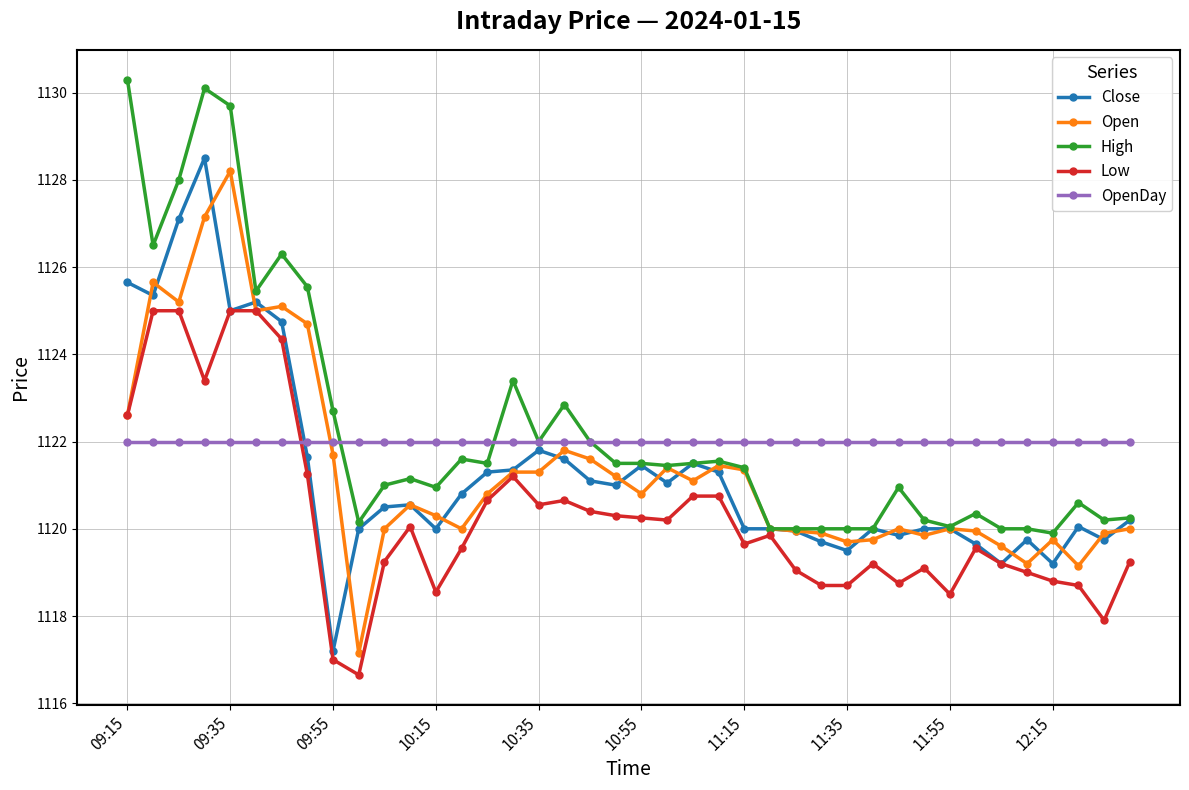

True or false: Close has more than 1 interior local peaks.

True